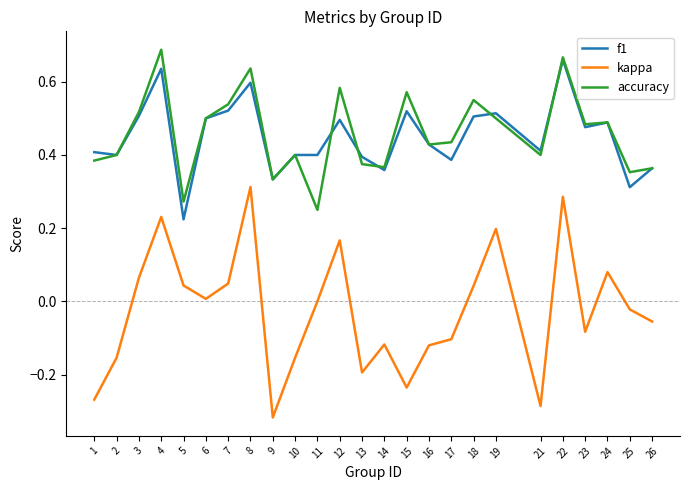

Is it true that accuracy equals 0.1 at 26?

False